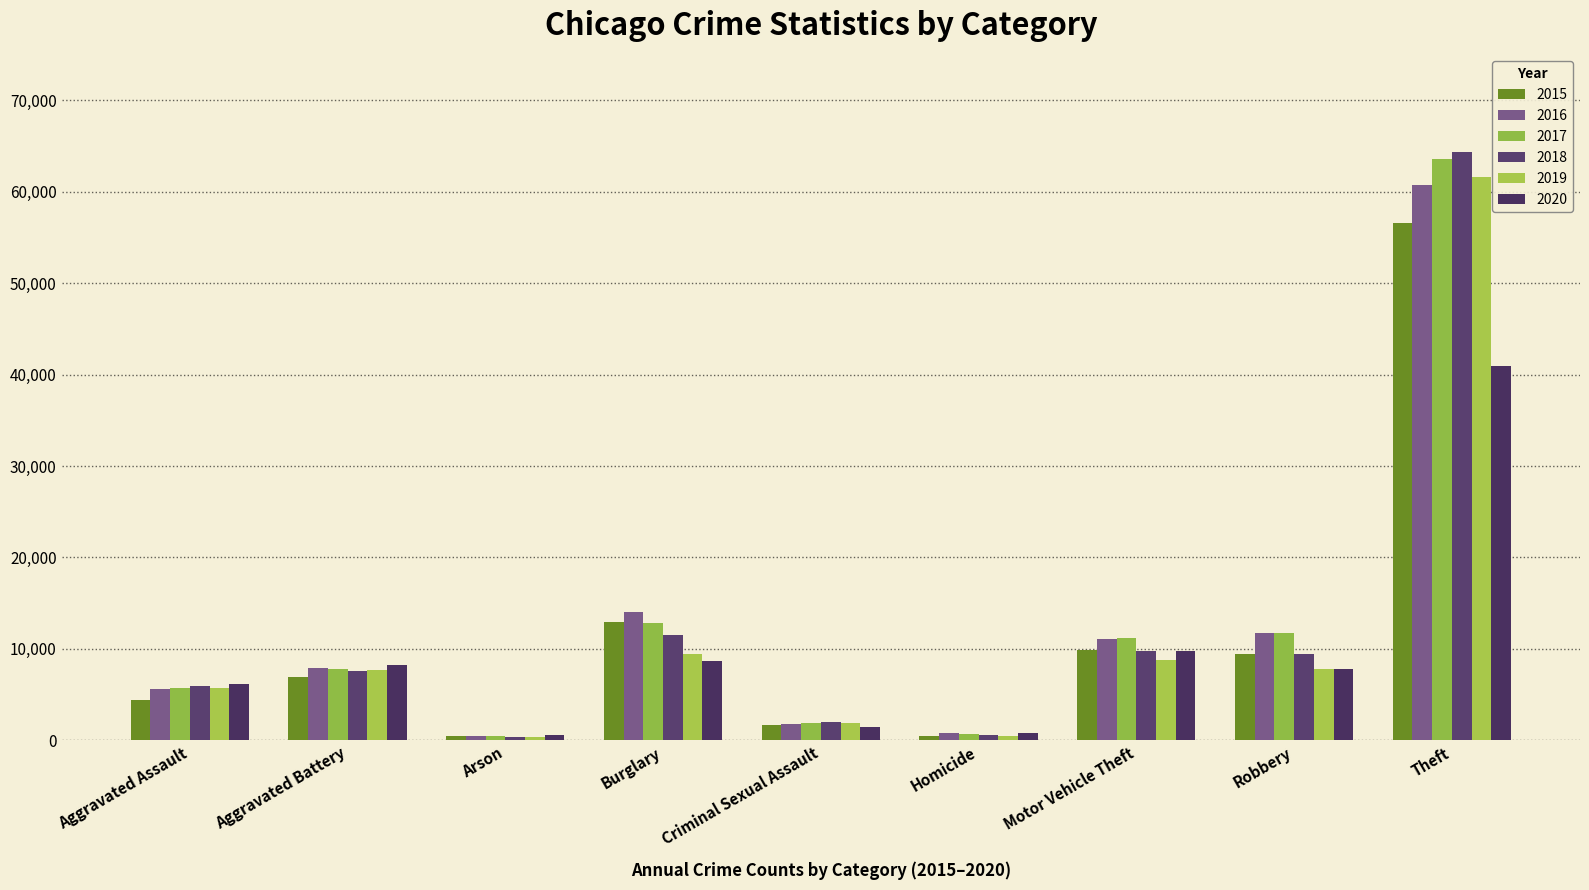

Reading left to right, transcribe all the data shown in this chart.

2015: Aggravated Assault=4420	Aggravated Battery=6923	Arson=441	Burglary=12967	Criminal Sexual Assault=1665	Homicide=489	Motor Vehicle Theft=9903	Robbery=9437	Theft=56526
2016: Aggravated Assault=5623	Aggravated Battery=7959	Arson=512	Burglary=14037	Criminal Sexual Assault=1826	Homicide=777	Motor Vehicle Theft=11086	Robbery=11716	Theft=60679
2017: Aggravated Assault=5728	Aggravated Battery=7753	Arson=442	Burglary=12856	Criminal Sexual Assault=1936	Homicide=669	Motor Vehicle Theft=11156	Robbery=11697	Theft=63559
2018: Aggravated Assault=5913	Aggravated Battery=7626	Arson=368	Burglary=11561	Criminal Sexual Assault=1991	Homicide=584	Motor Vehicle Theft=9823	Robbery=9479	Theft=64323
2019: Aggravated Assault=5753	Aggravated Battery=7741	Arson=372	Burglary=9487	Criminal Sexual Assault=1883	Homicide=492	Motor Vehicle Theft=8839	Robbery=7840	Theft=61591
2020: Aggravated Assault=6188	Aggravated Battery=8236	Arson=583	Burglary=8640	Criminal Sexual Assault=1459	Homicide=775	Motor Vehicle Theft=9788	Robbery=7752	Theft=40889